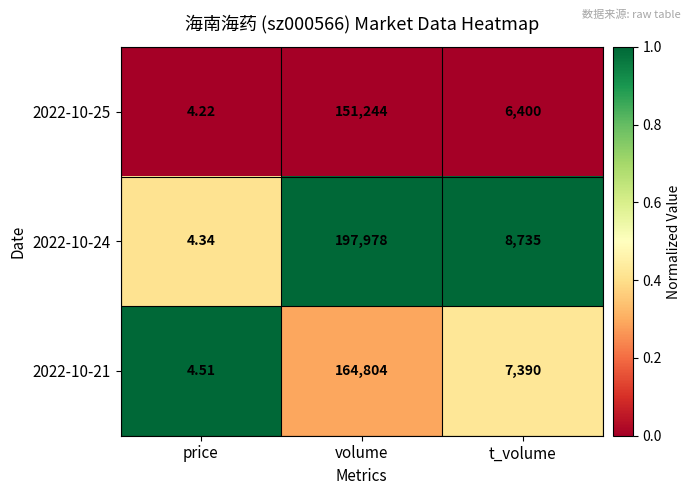

Which series has the largest range (max minus min)?

2022-10-24